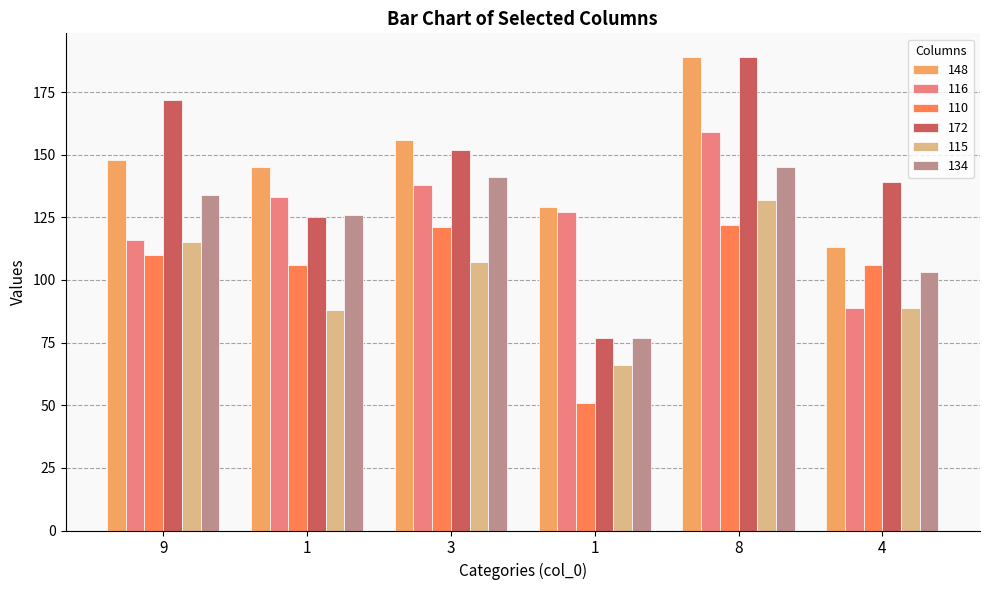

Which series has the largest total across all categories?

148